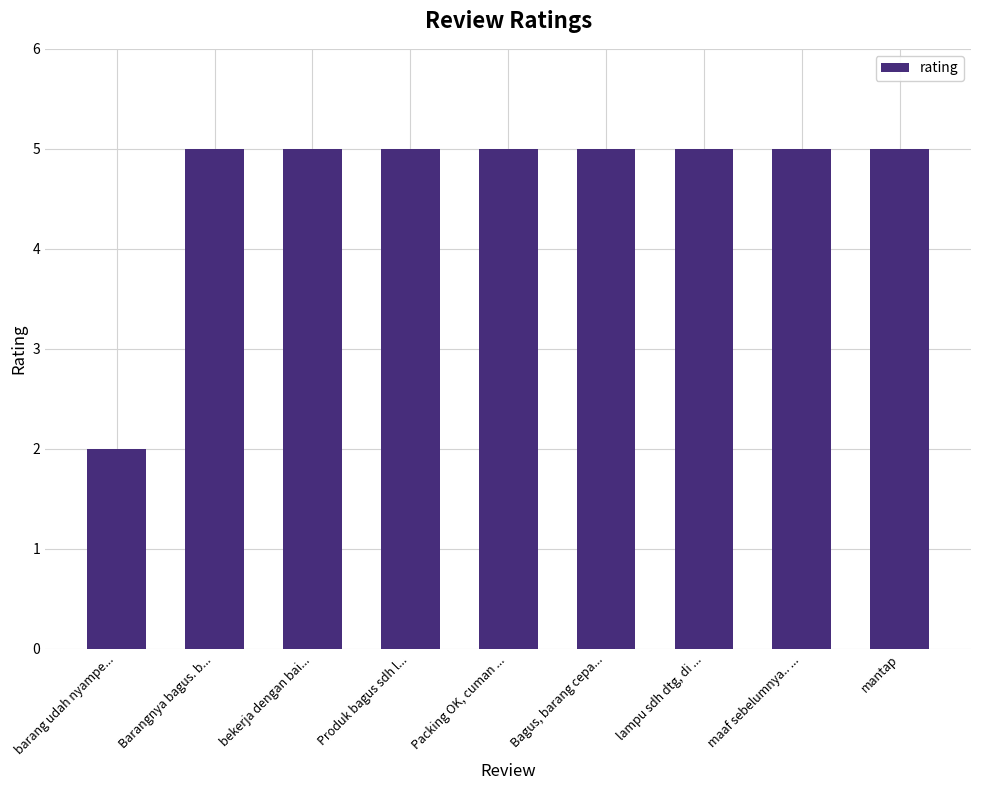

Reading right to left, what are all the values shown in this chart?

mantap=5	maaf sebelumnya.. ...=5	lampu sdh dtg, di ...=5	Bagus, barang cepa...=5	Packing OK, cuman ...=5	Produk bagus sdh l...=5	bekerja dengan bai...=5	Barangnya bagus. b...=5	barang udah nyampe...=2